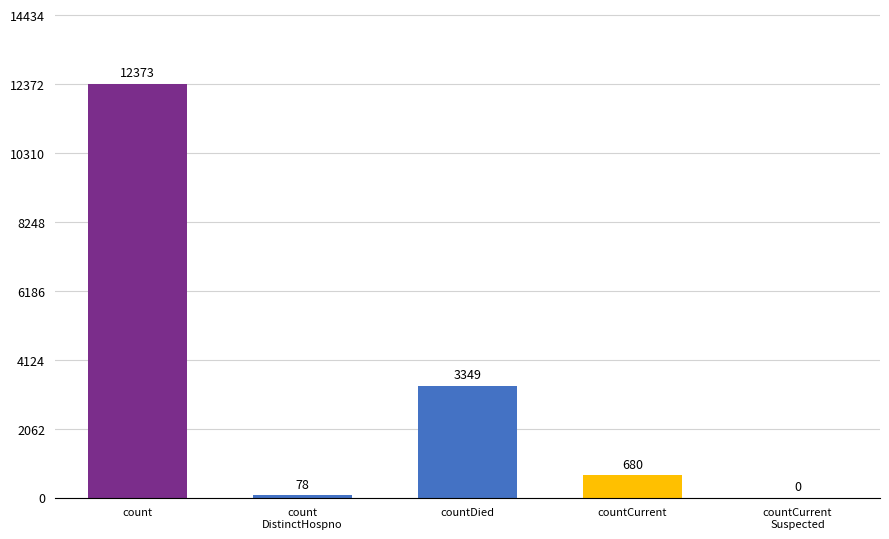

True or false: the data shows 7096 at count.

False